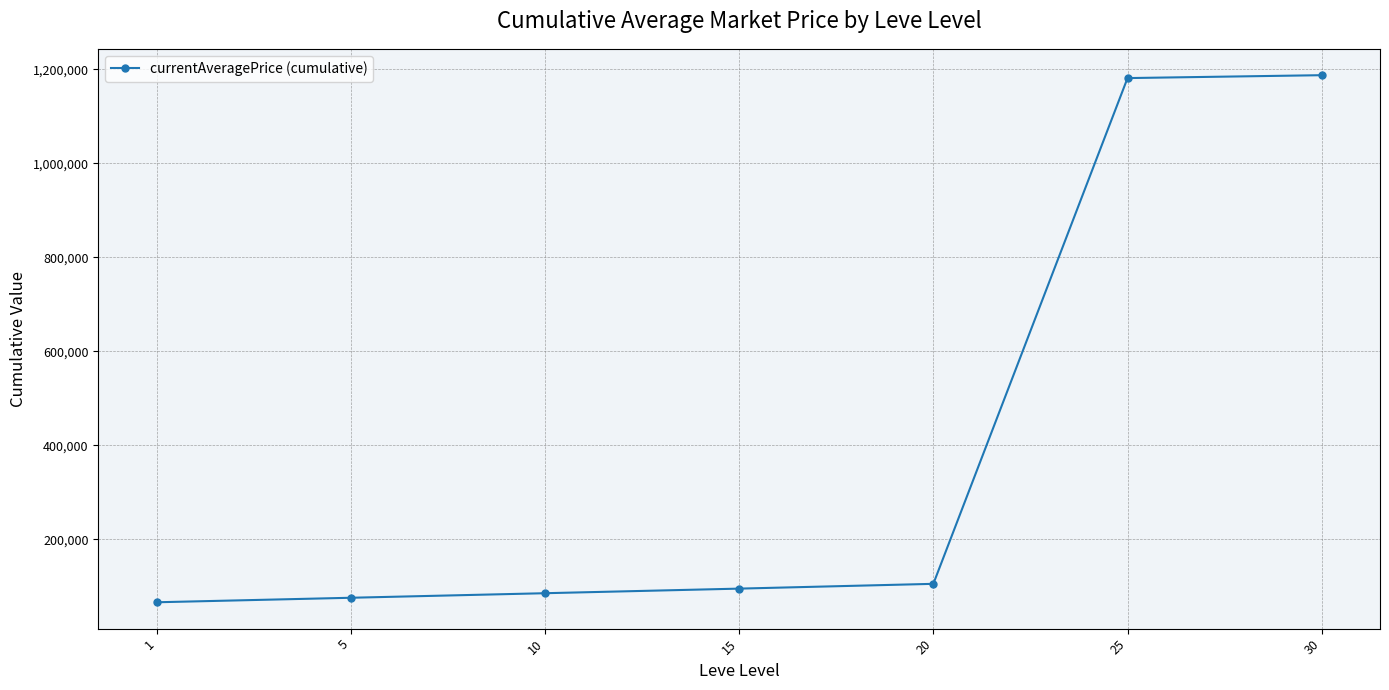

The value at 30 is 1780253.3. True or false?

False